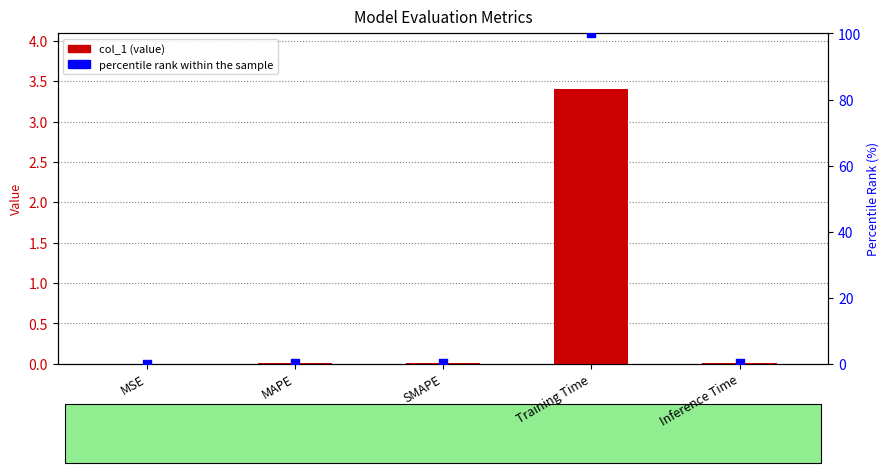

Which series has the widest spread of Y values?

percentile rank within the sample